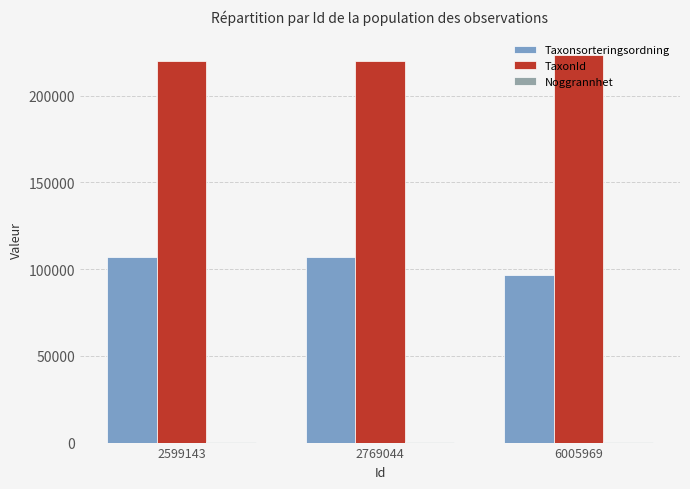

What is the greatest value displayed?

223619